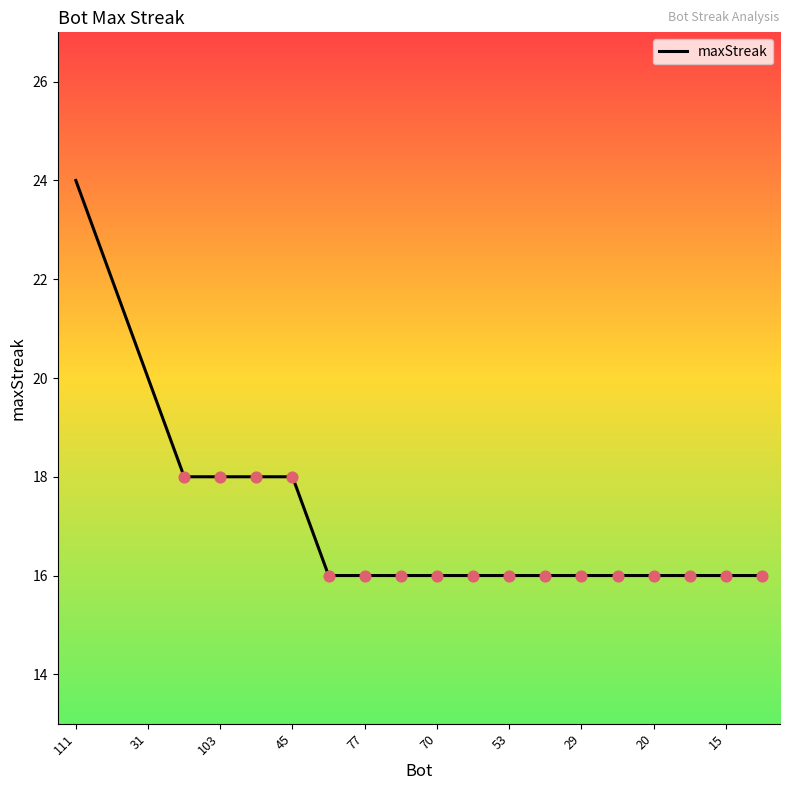

What is the maximum value shown in the chart?

24